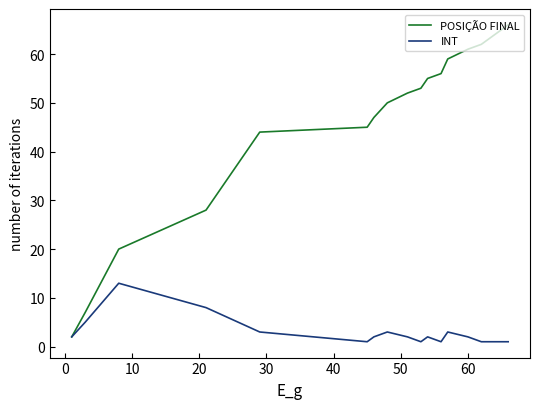

How many lines are shown in the chart?

2